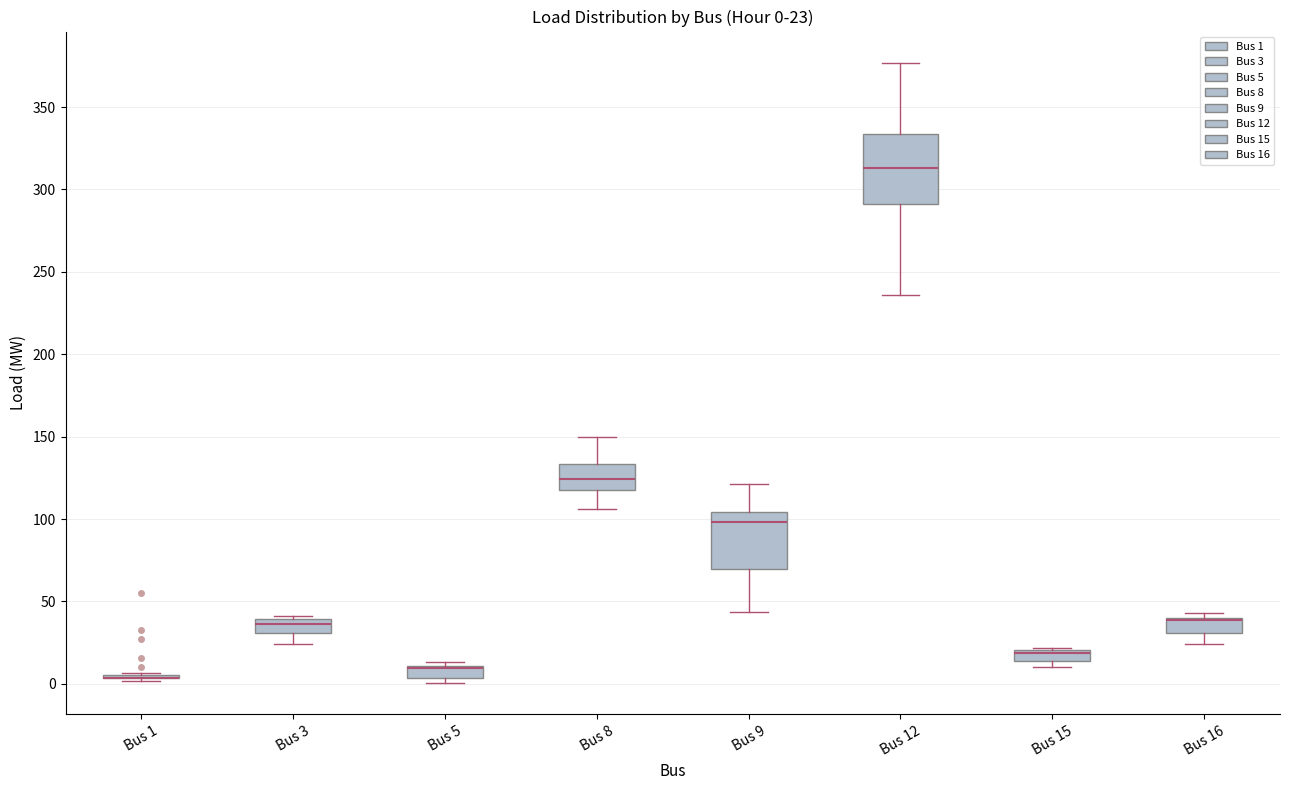

Comparing the boxes themselves (not the whiskers), which one is the tallest?

Bus 12